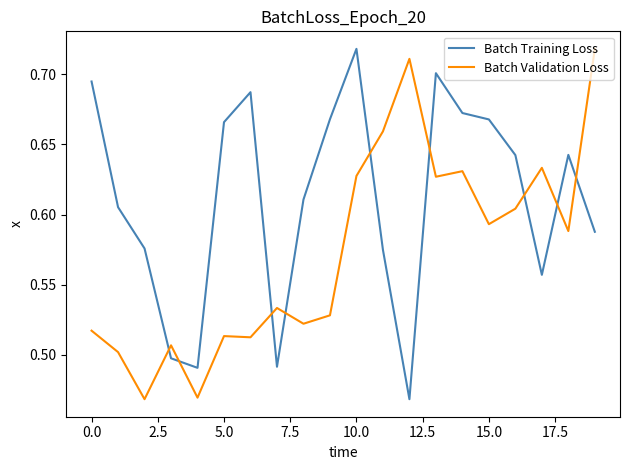

Which series ends up on top after the final intersection of Batch Training Loss and Batch Validation Loss?

Batch Validation Loss